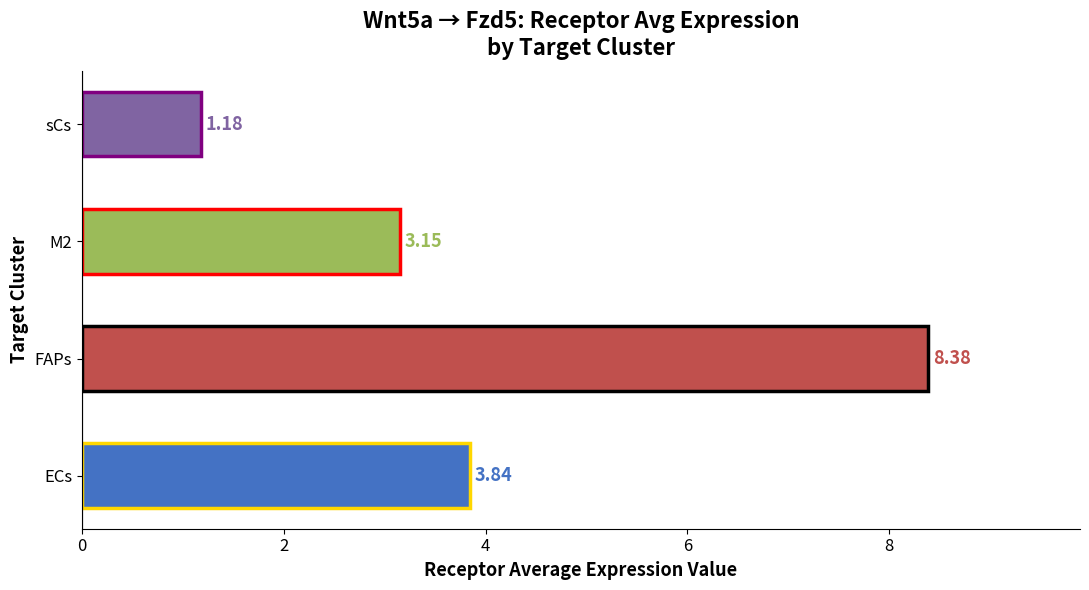

List the labels in order of value, largest first.

FAPs, ECs, M2, sCs